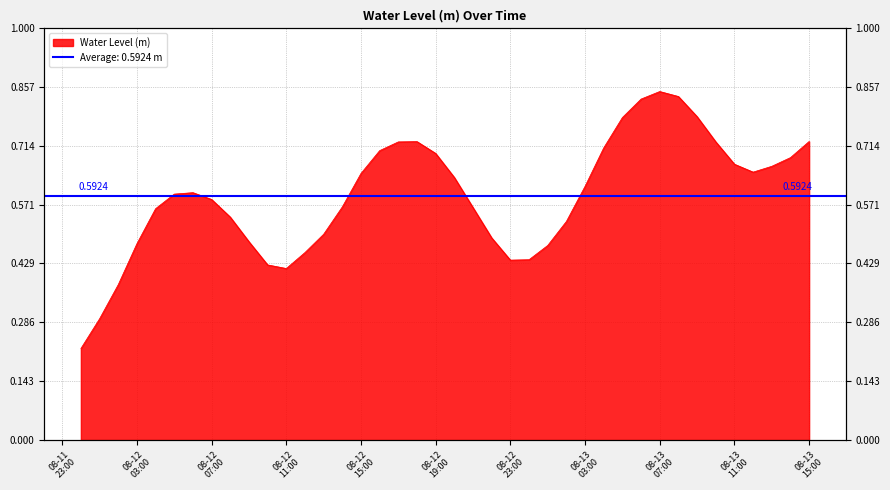

Which category has the lowest value across all series?

2024-08-12 00:00:00